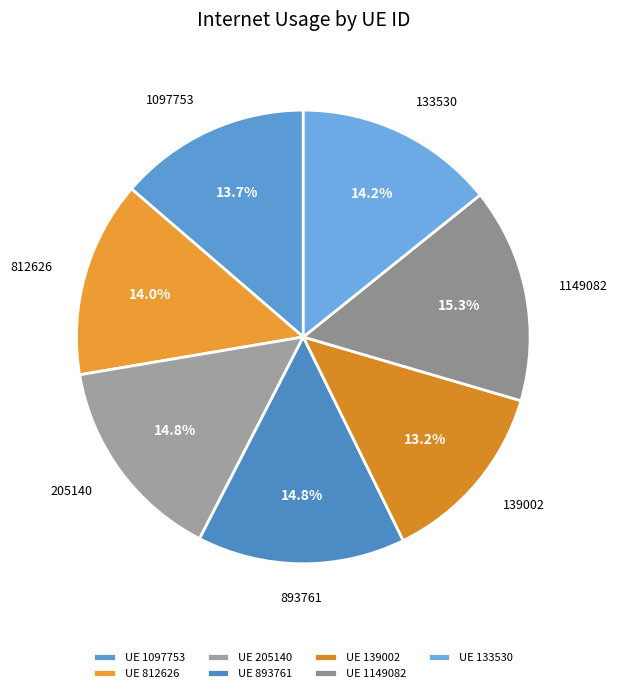

How many slices are in this pie chart?

7